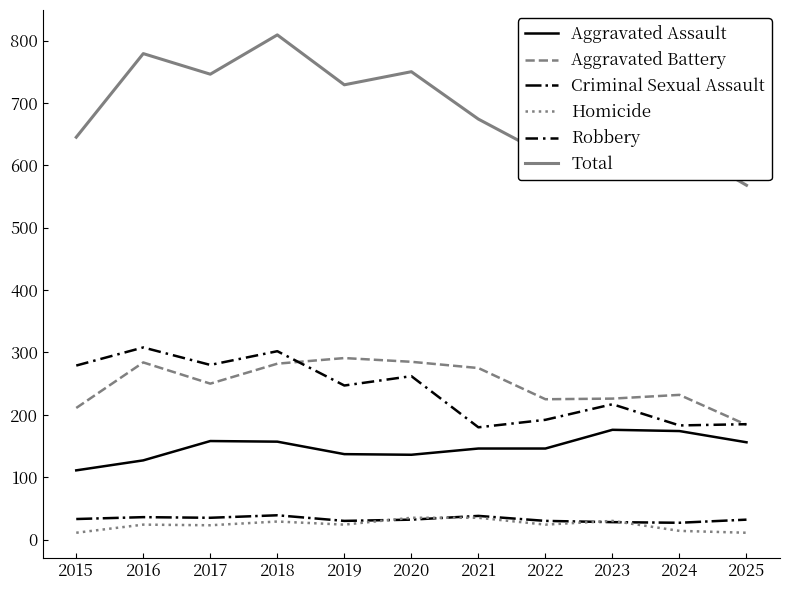

The value of Aggravated Battery at 2016 is 284. True or false?

True